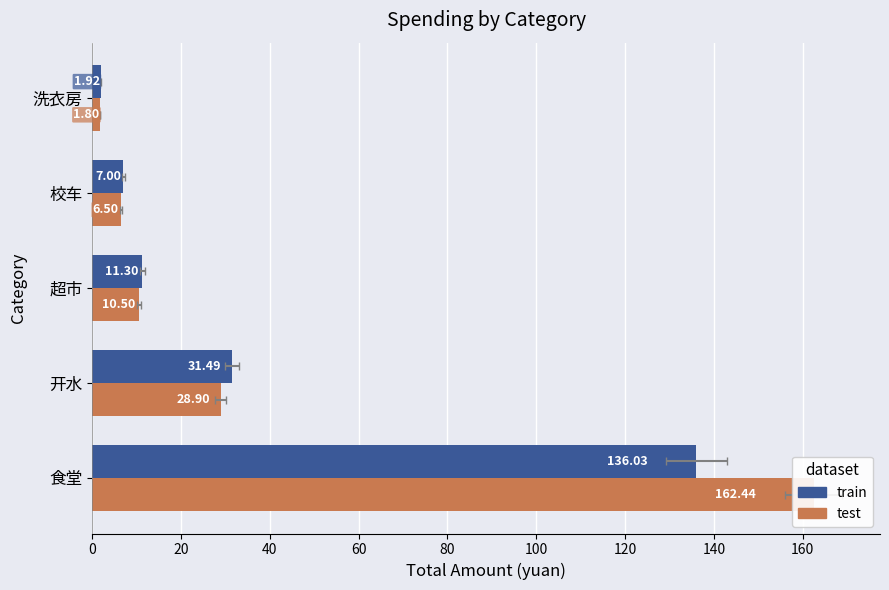

At how many categories does at least one series exceed 157?

1